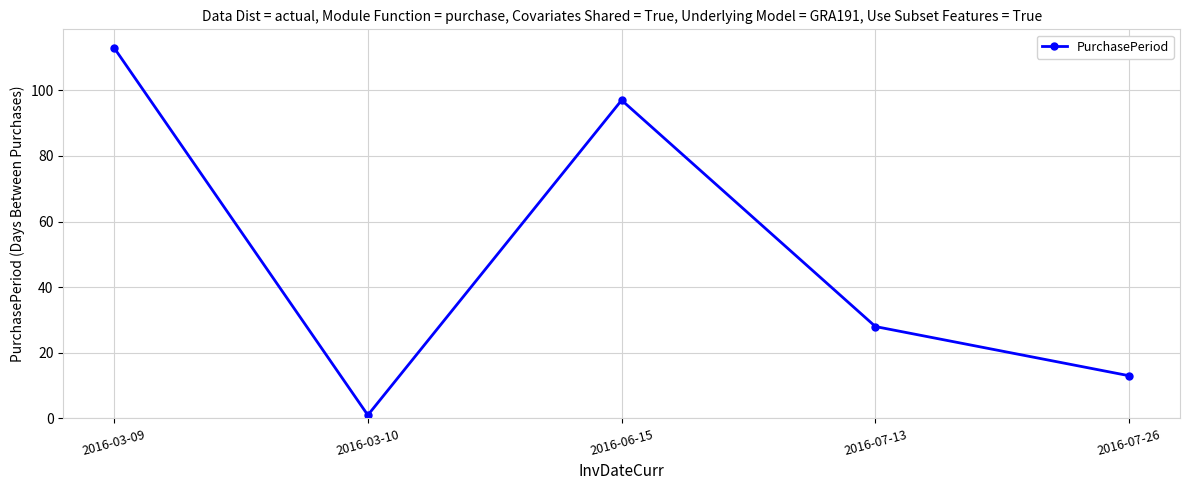

What is the difference between the values at 2016-07-13 and 2016-07-26?

15